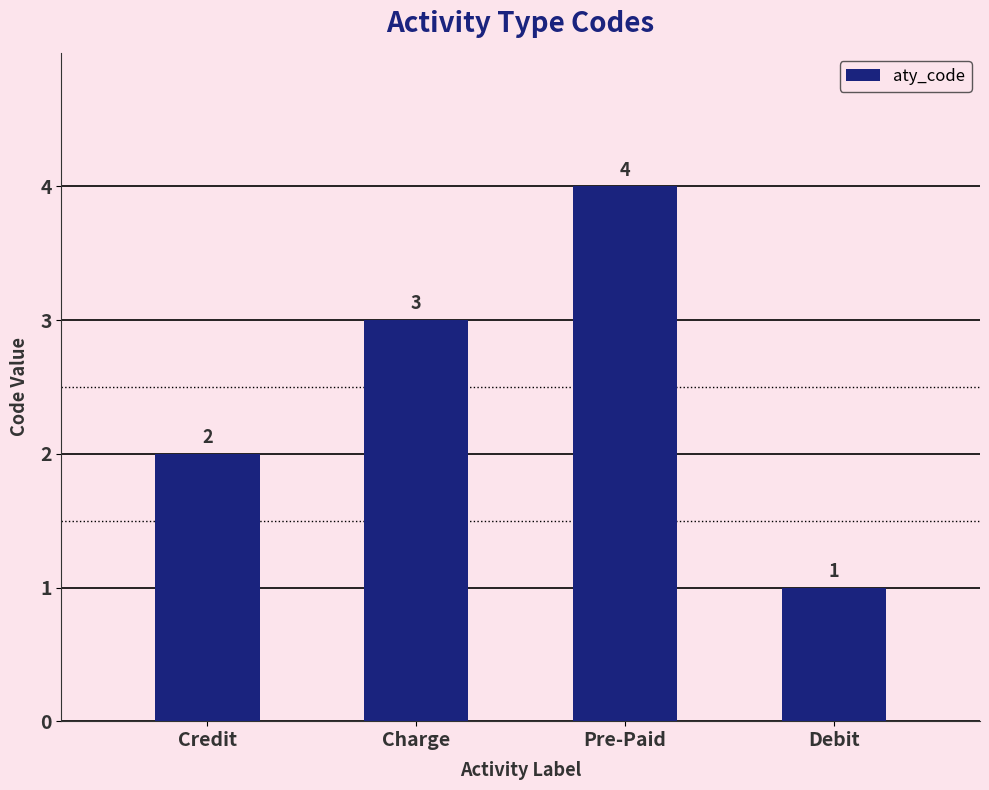

What is the sum of the values at Debit and Pre-Paid?

5